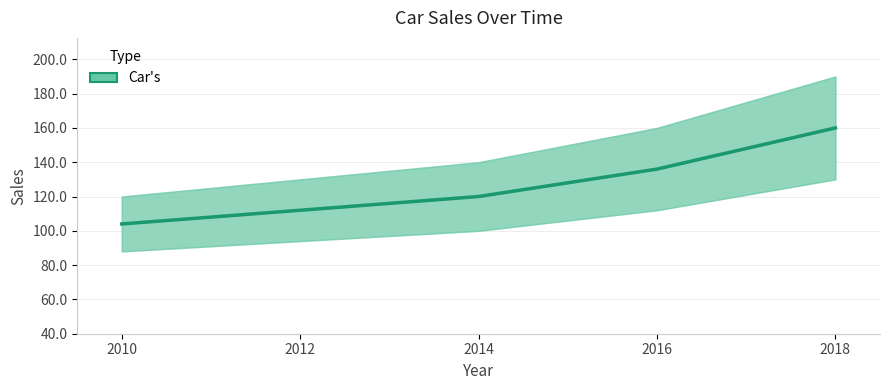

Which has a higher value, 2016 or 2010?

2016